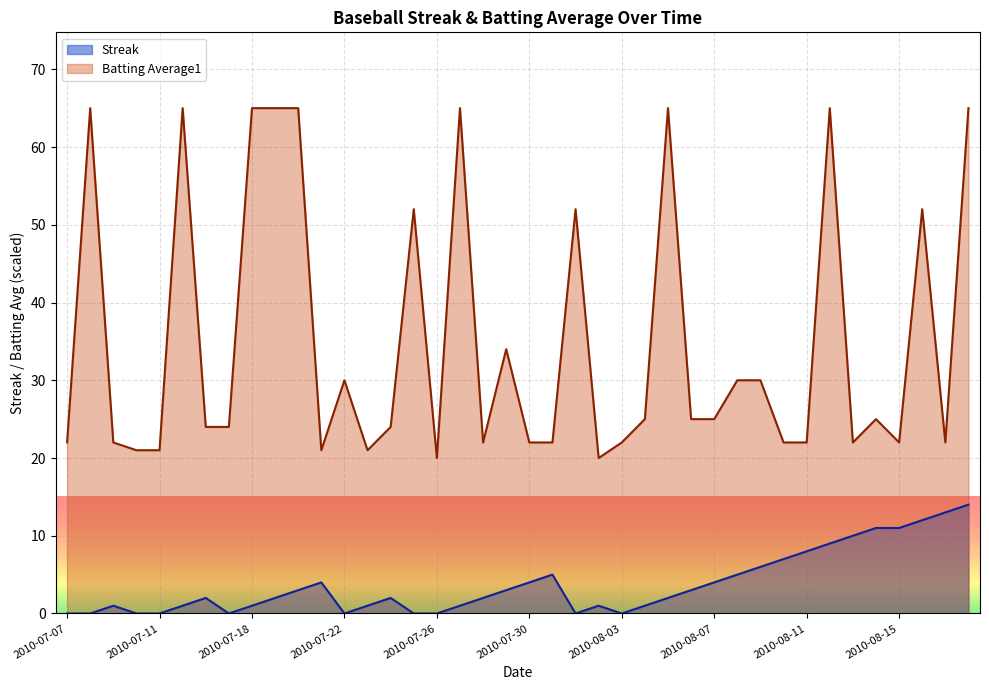

True or false: Batting Average1 and Streak intersect in this chart.

False